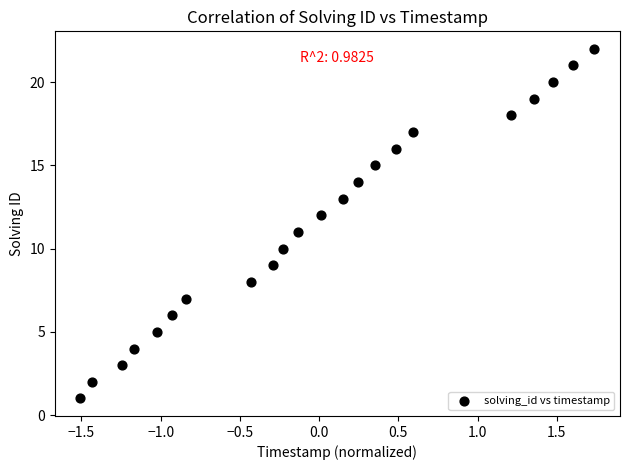

What is the range of Y values (max minus min)?

21